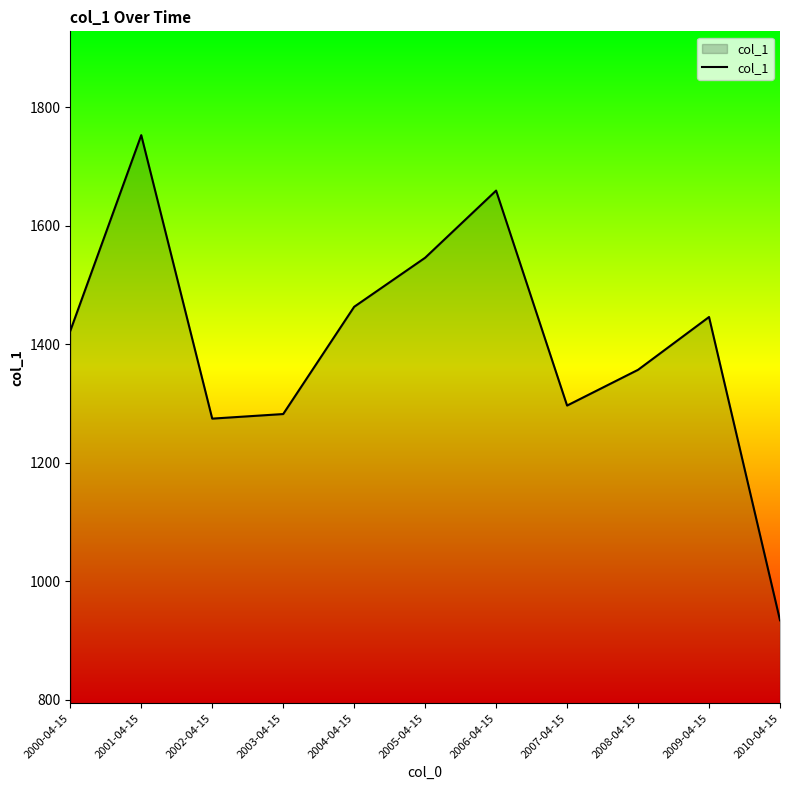

What is the greatest value displayed?

1753.1